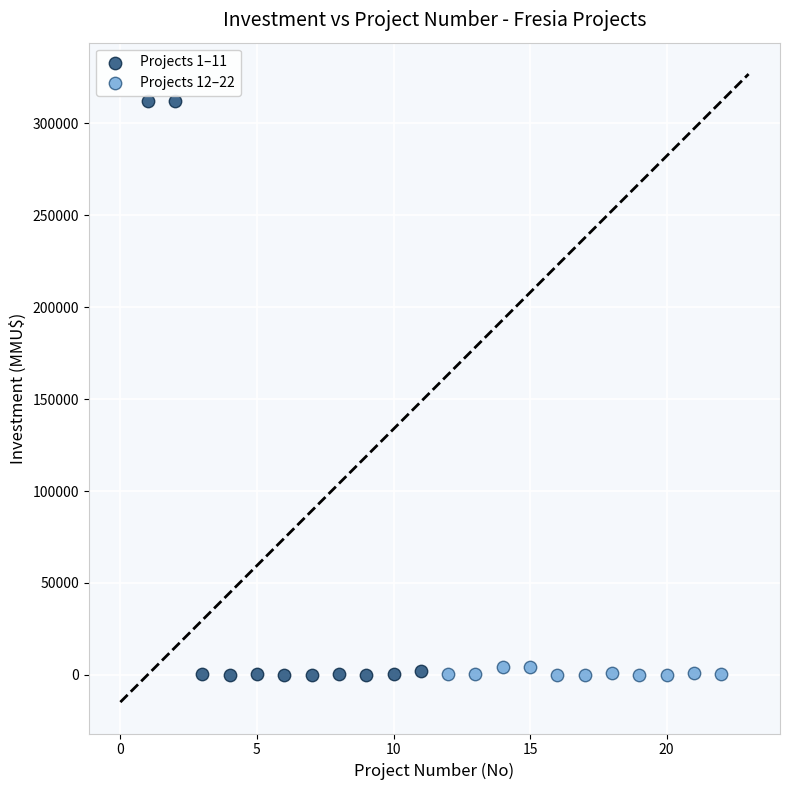

Which series contains the highest Y value?

Projects 1–11